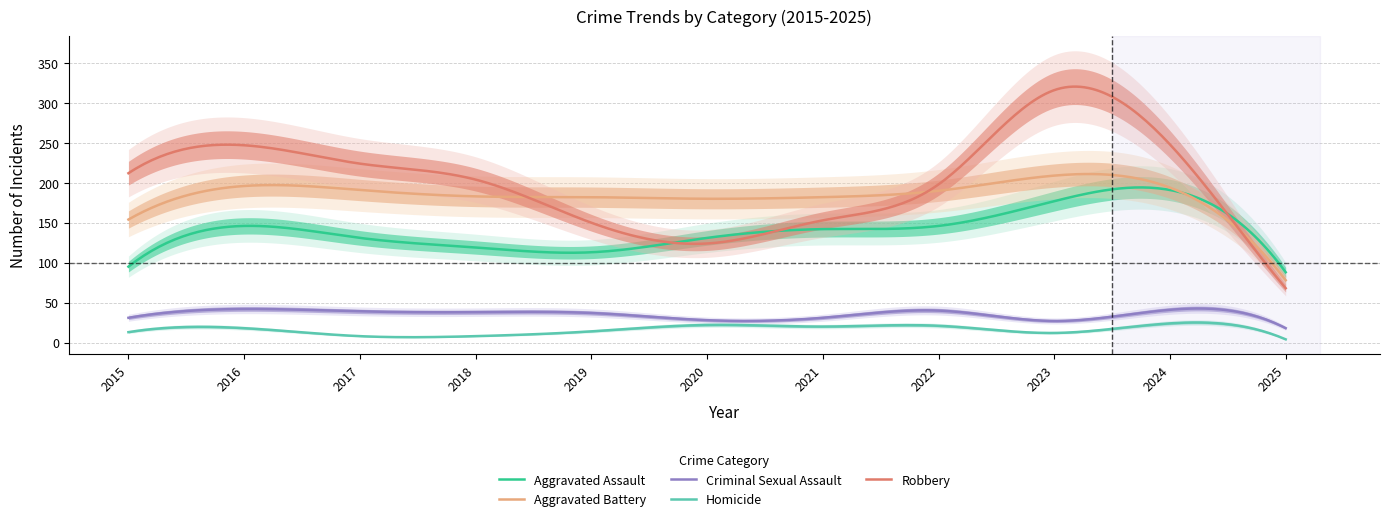

True or false: Aggravated Battery has a value of 94 at 2019.

False